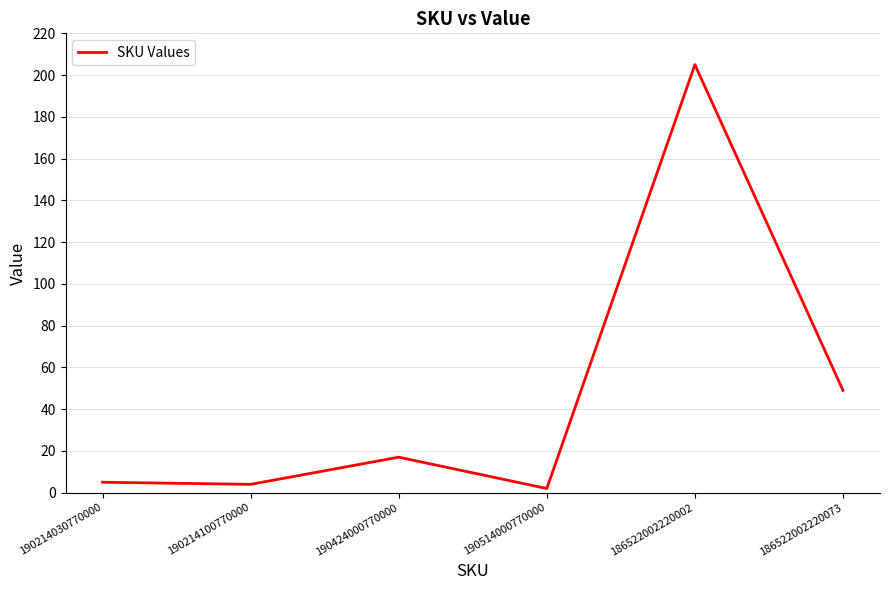

What is the difference between the second highest and minimum values?

47